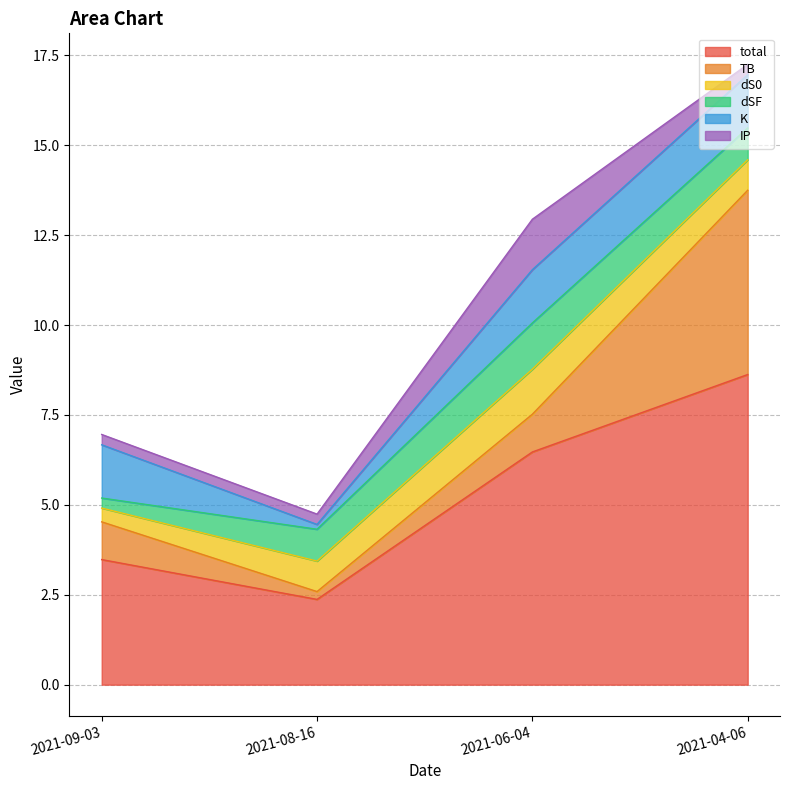

How many interior local peaks does the dS0 series have?

1